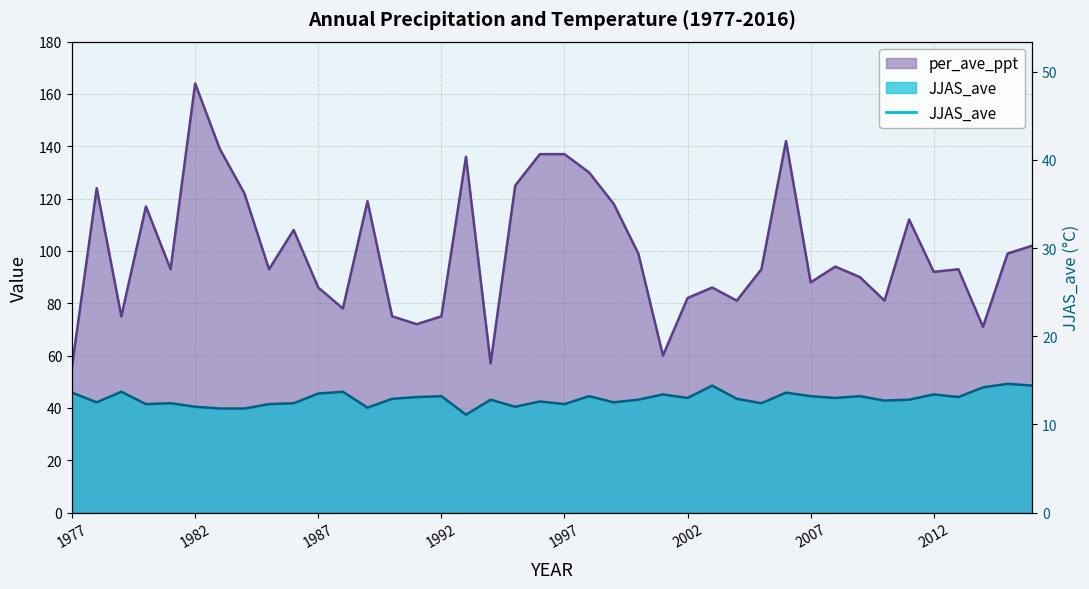

Between 1994 and 2000, which series saw the biggest shift?

per_ave_ppt